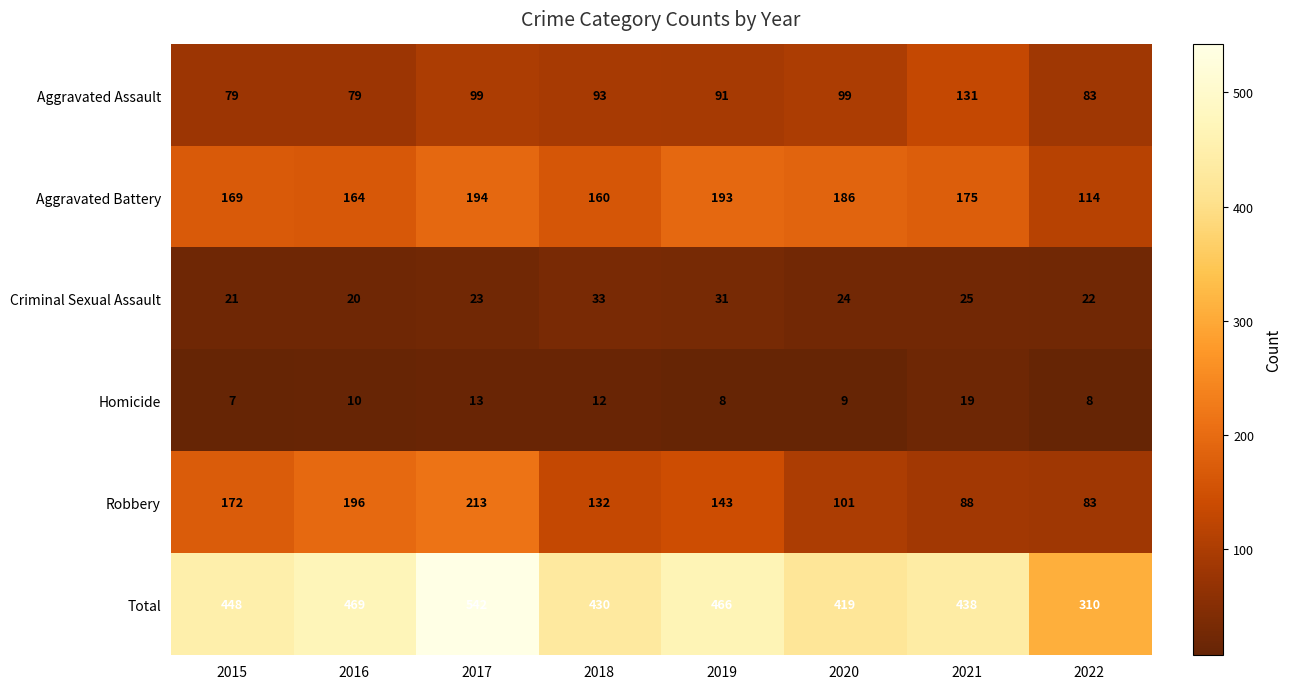

Where is Homicide nearest to the value 13?

2017